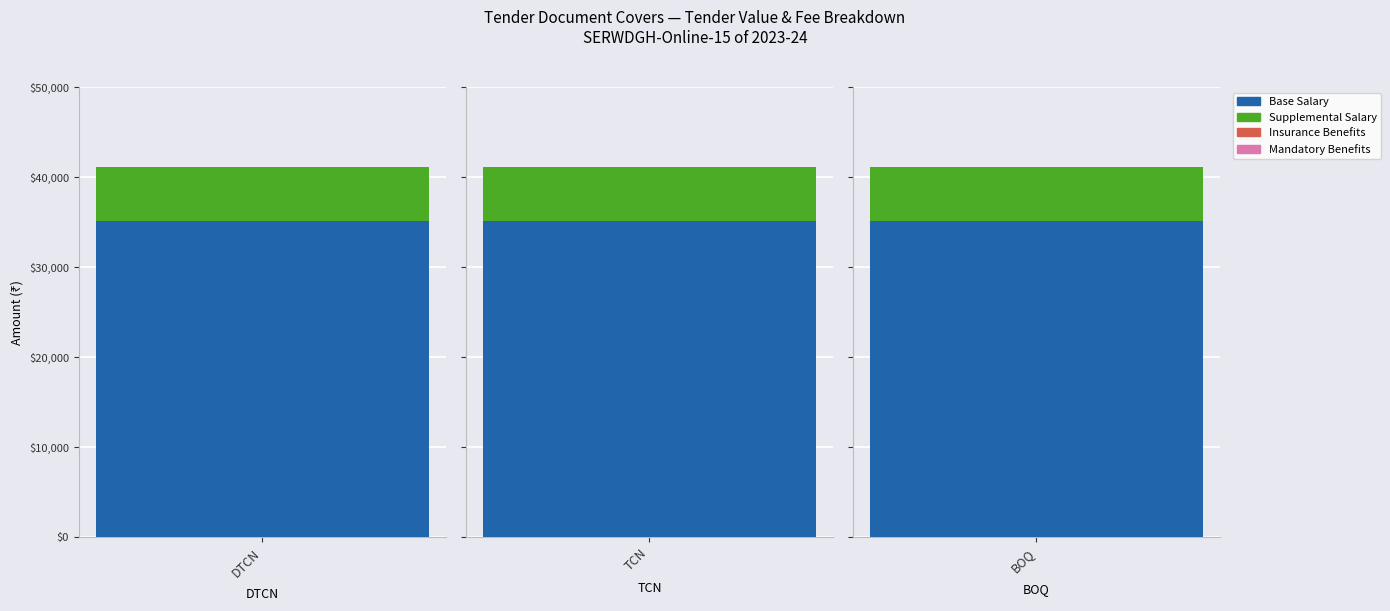

Read the Mandatory Benefits value at BOQ.

1